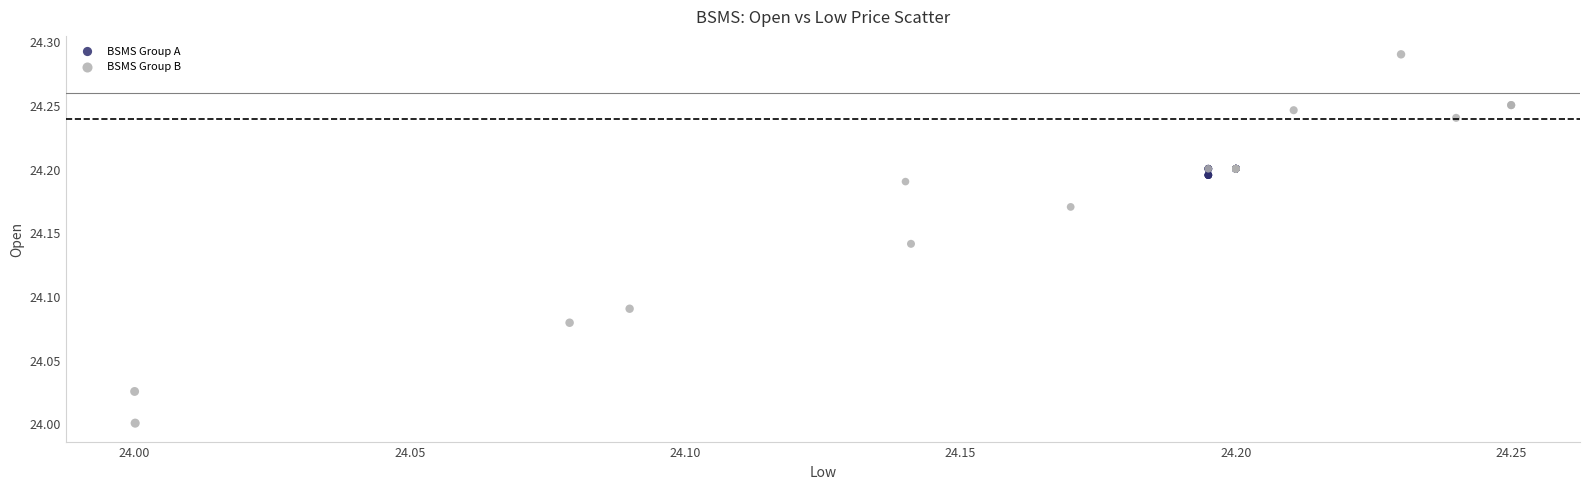

Which series has the widest spread of Y values?

BSMS Group B